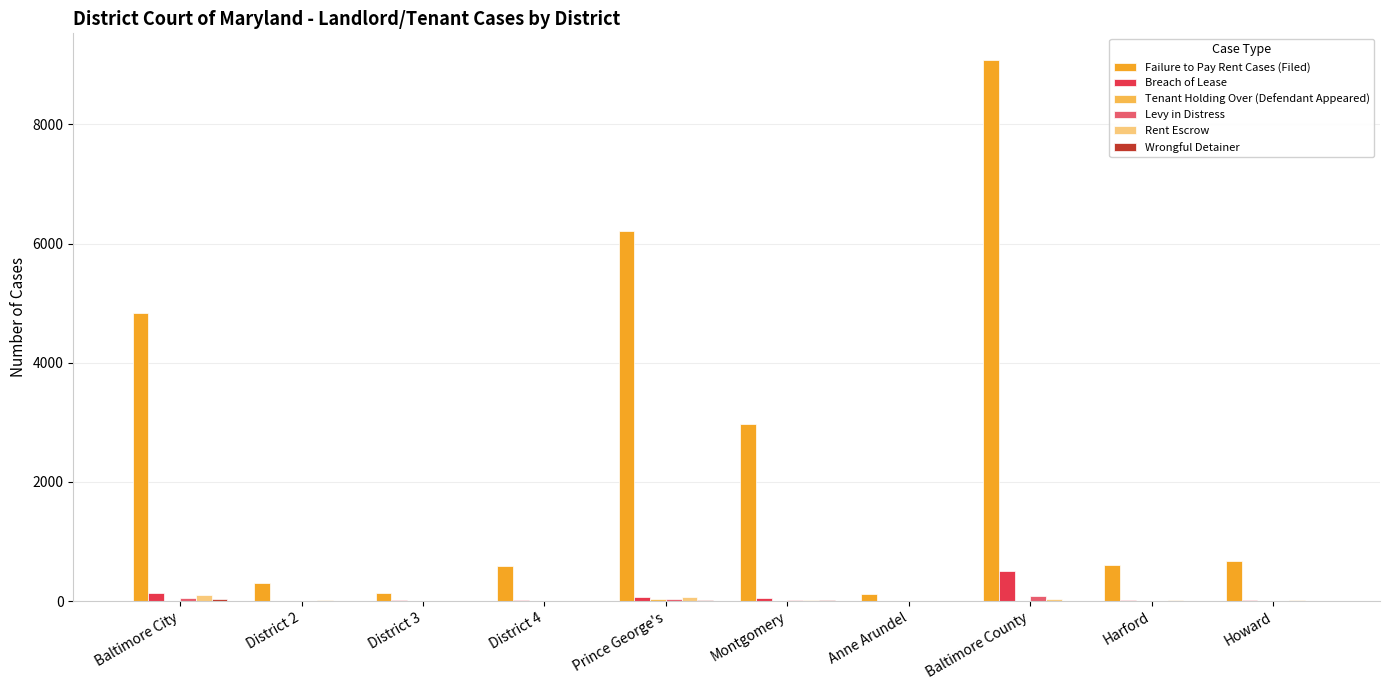

The value of Failure to Pay Rent Cases (Filed) at District 4 is 910. True or false?

False